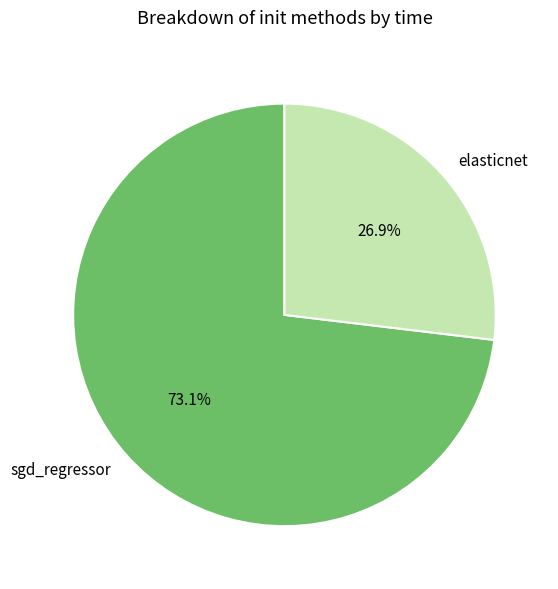

Do sgd_regressor and elasticnet together represent more than half of the pie?

Yes